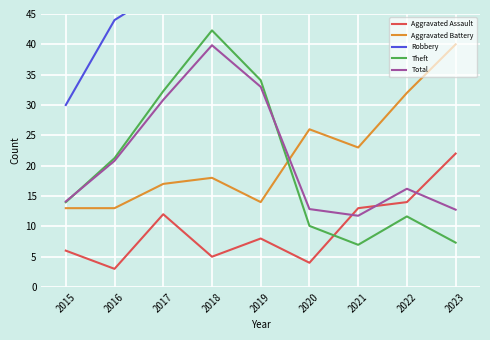

Which series has the largest range (max minus min)?

Robbery